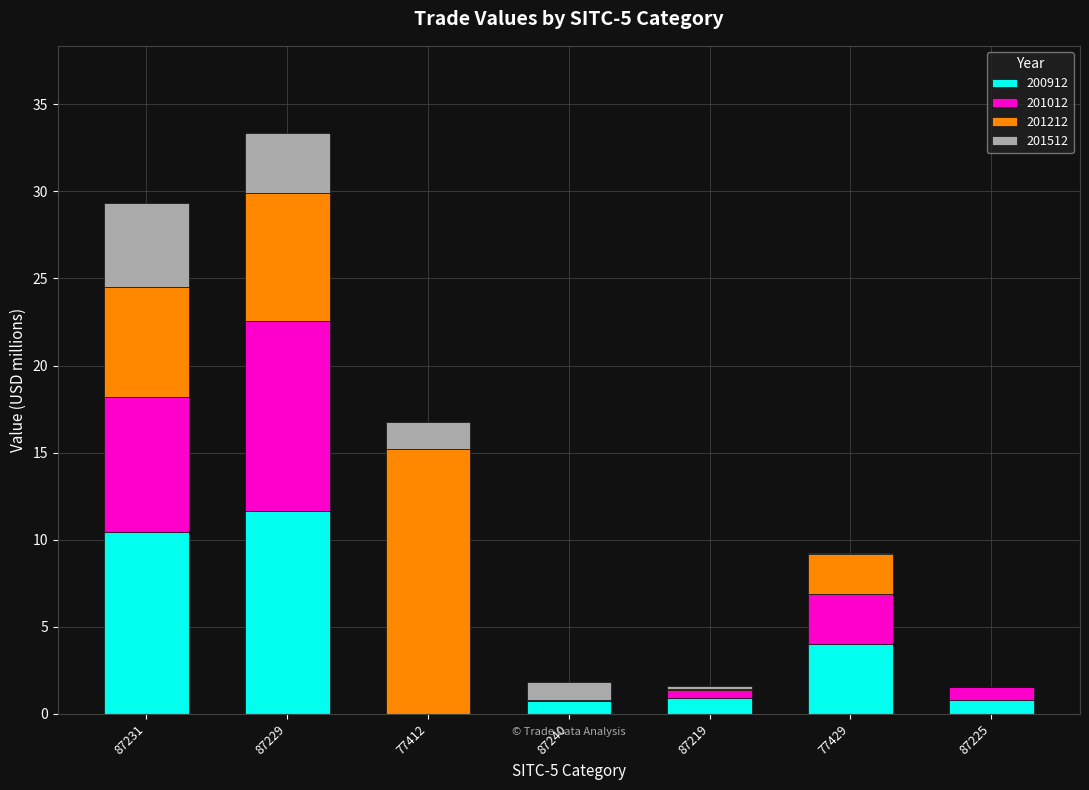

What is the highest value of the 200912 series?

11.7